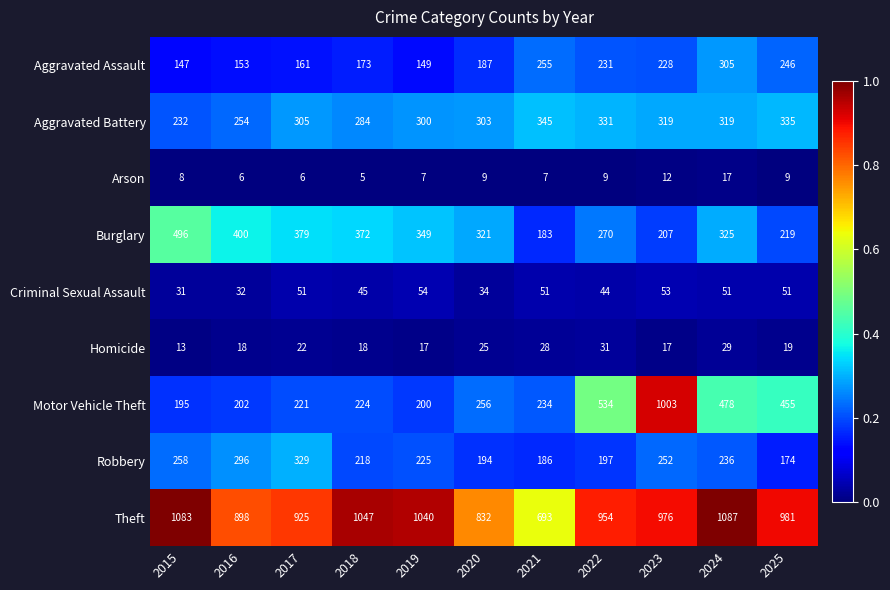

At which category is the sum across all series the highest?

2023